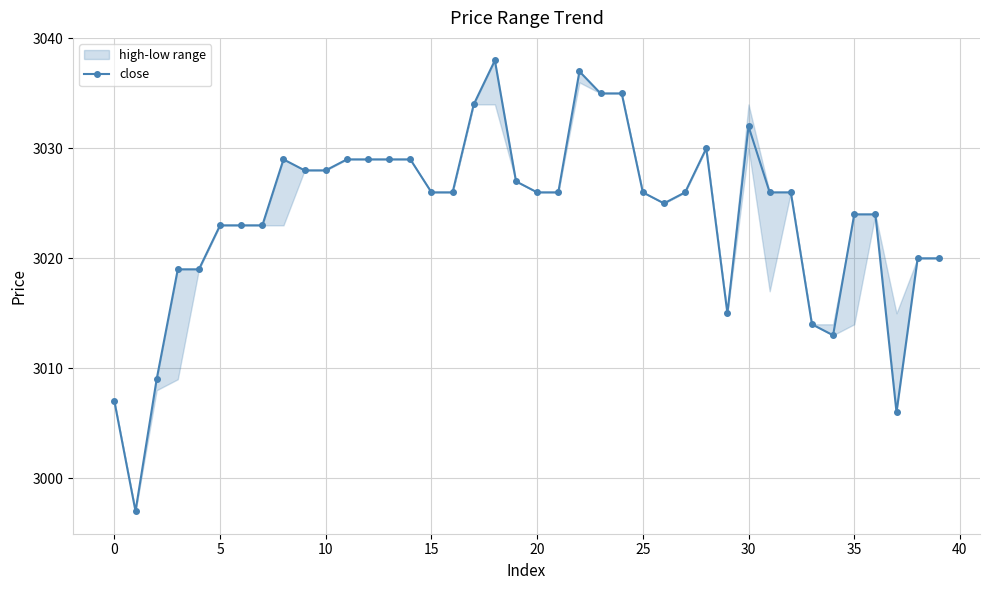

What is the smallest value displayed?

2997